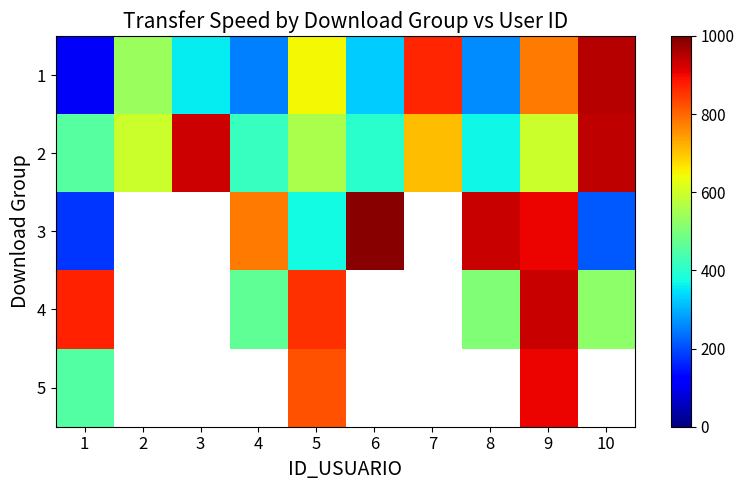

What is the maximum value for 3?

991.0